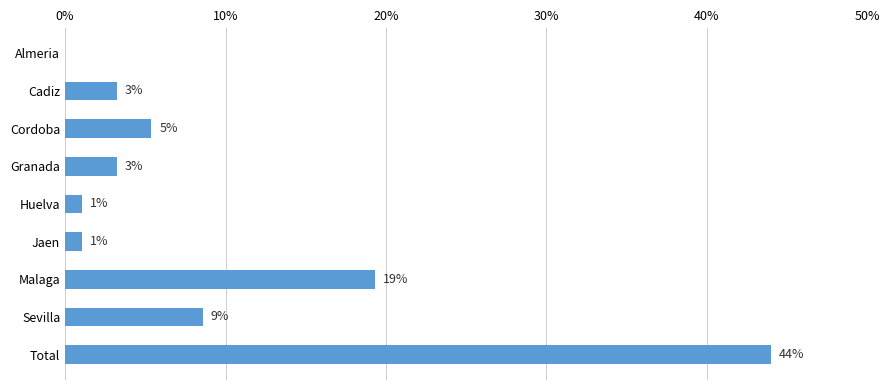

How many positive values are there?

8